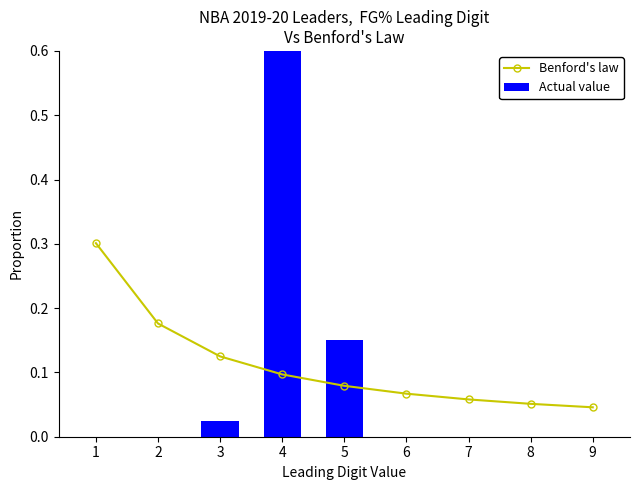

Which series has the widest spread of values?

Actual value